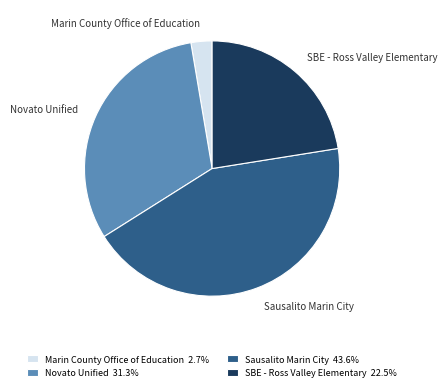

How many segments does this pie chart have?

4